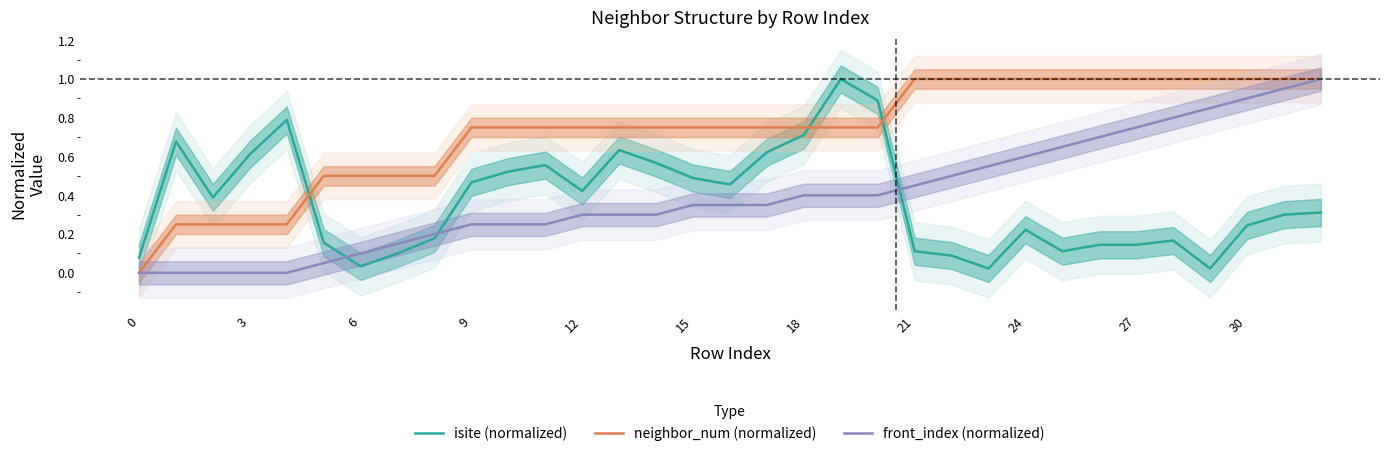

What is the highest value of the isite (normalized) series?

1.0